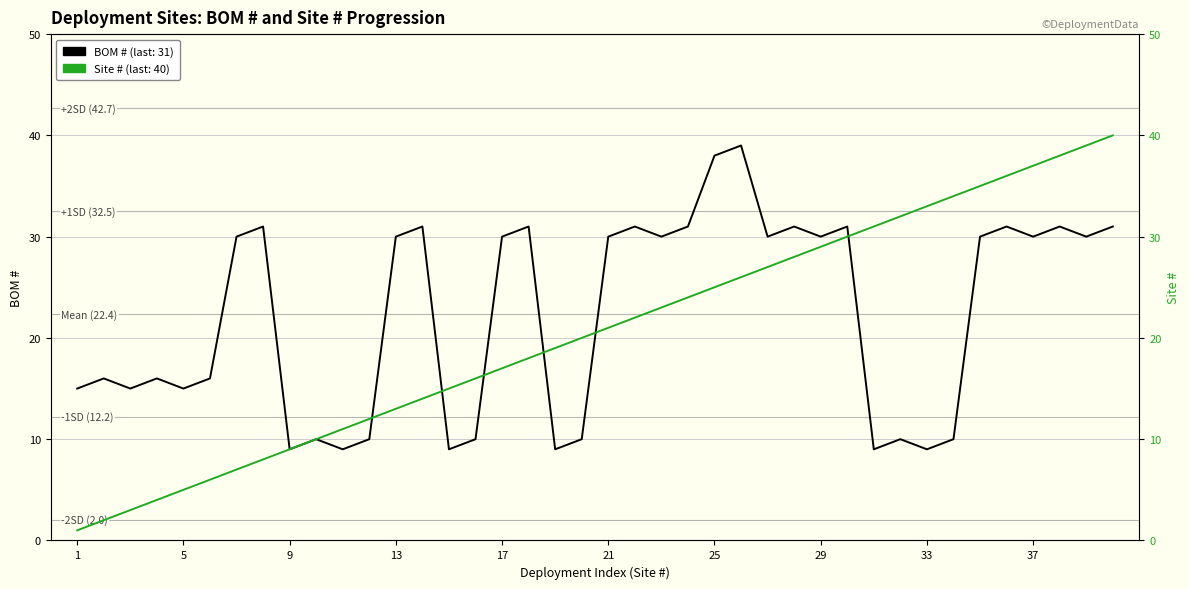

What is the average value of the BOM # (per deployment) series?

22